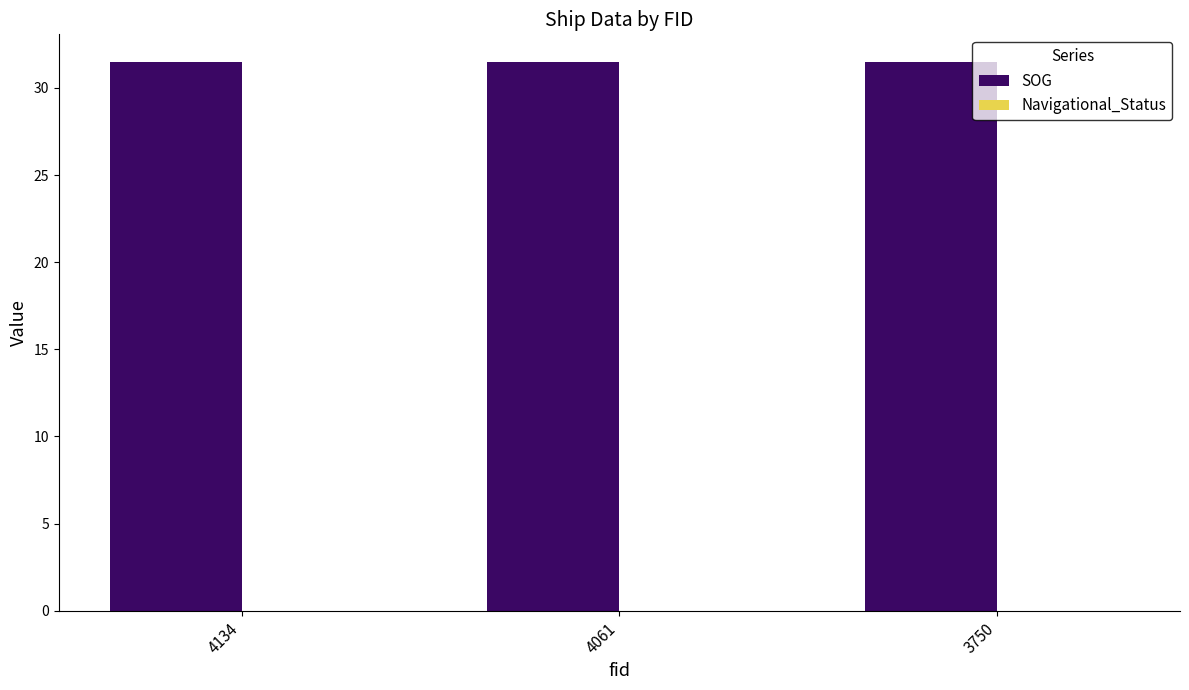

What is the value of the SOG bar at the 1st from the left?

31.5